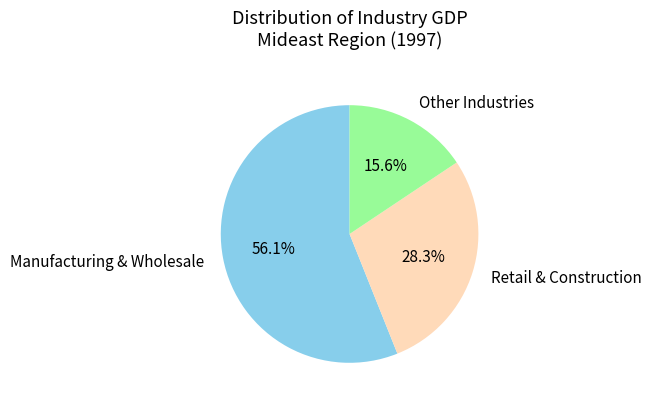

Count the number of slices in the pie.

3